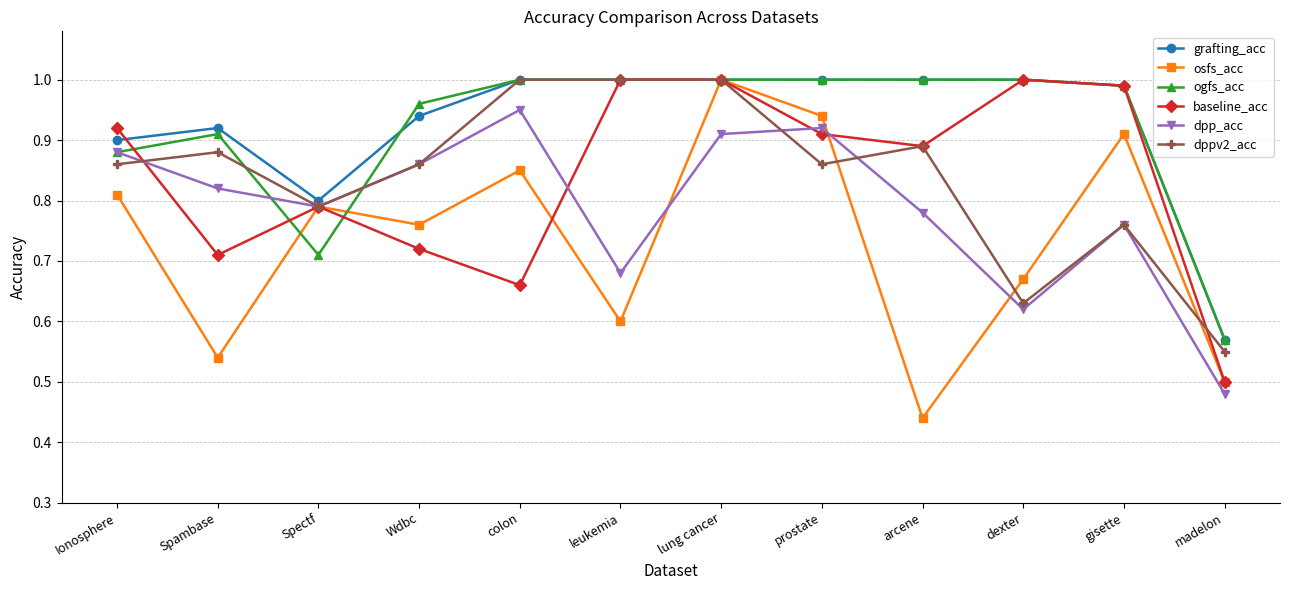

Between Spectf and Wdbc, which series saw the biggest shift?

ogfs_acc